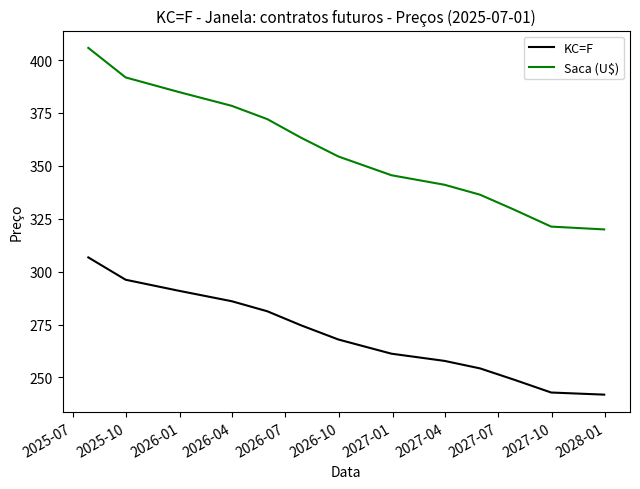

Which series has the largest total across all categories?

Saca (U$)